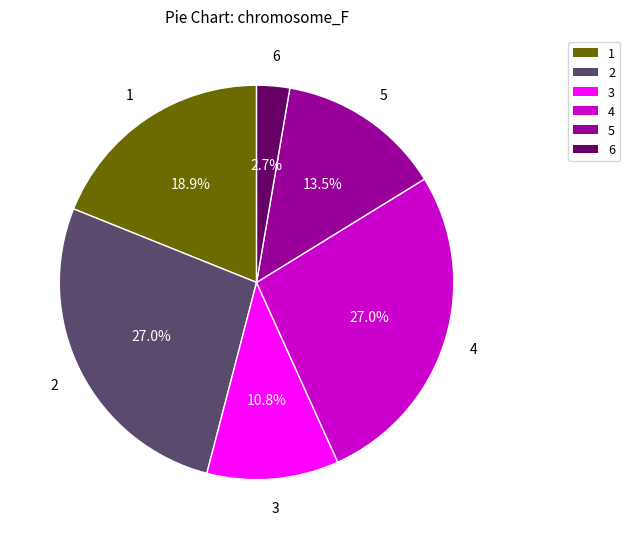

Do 3 and 6 together represent more than half of the pie?

No